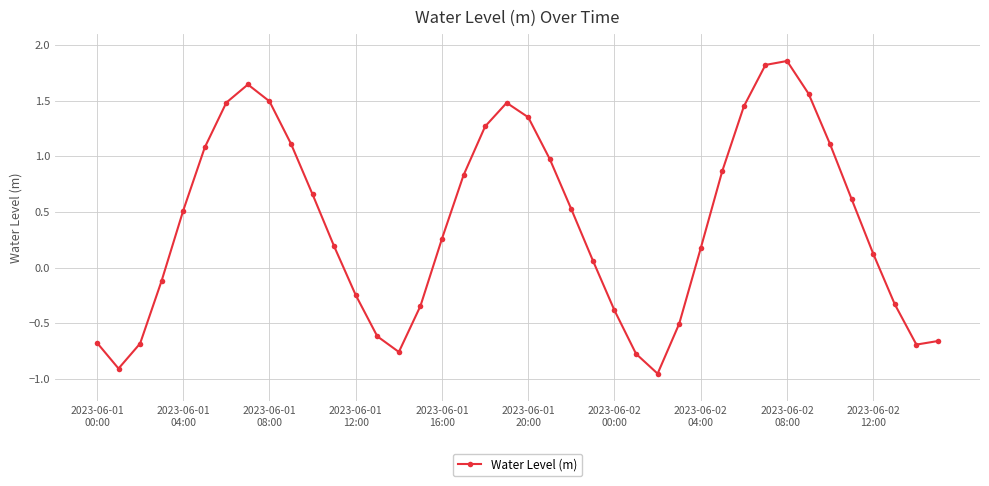

What is the value of the 10th point from the left?

1.1